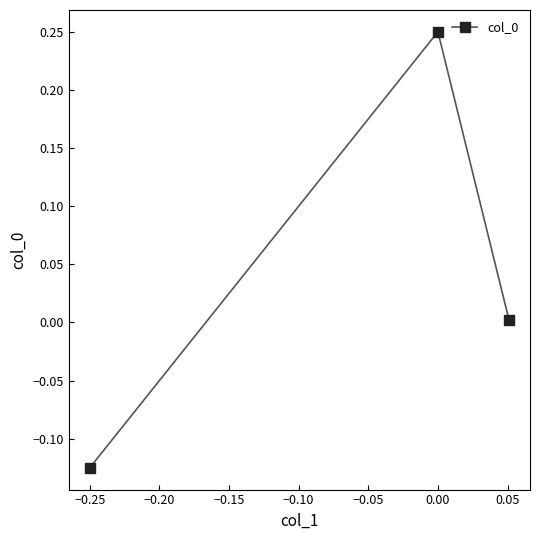

What is the difference between the maximum and minimum values?

0.4